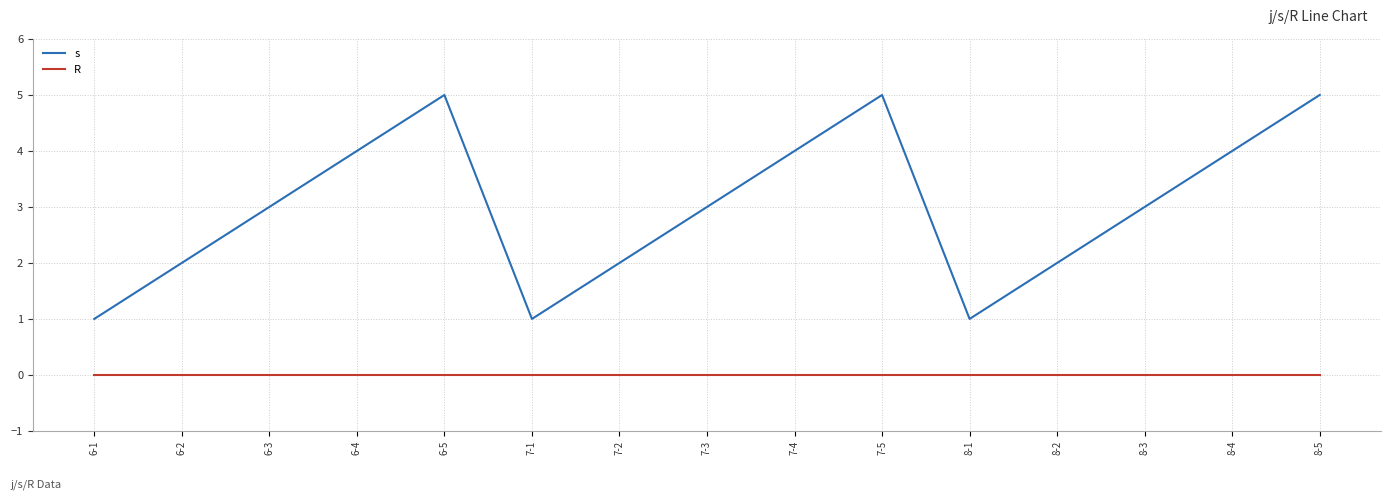

True or false: s and R intersect in this chart.

False